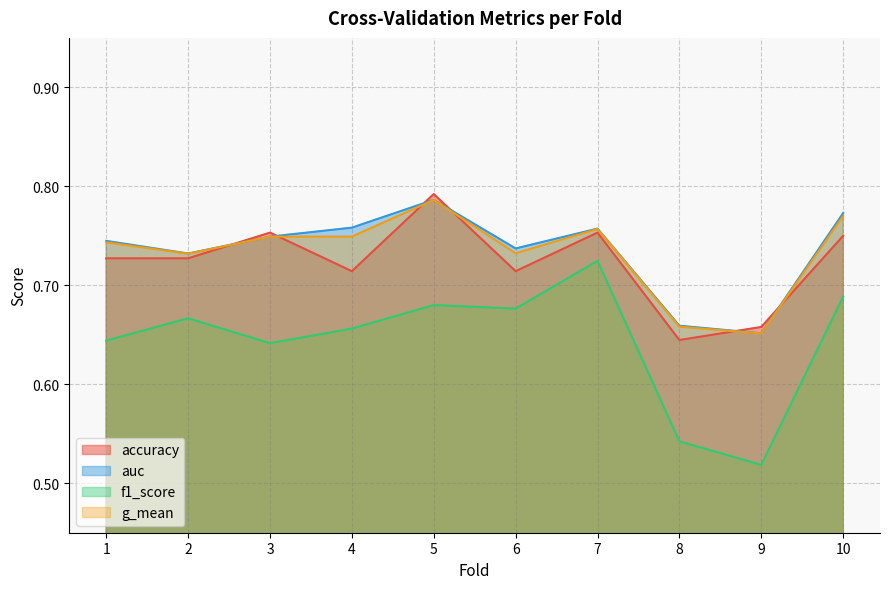

Reading left to right, transcribe all the data shown in this chart.

accuracy: 0.7	0.7	0.8	0.7	0.8	0.7	0.8	0.6	0.7	0.8
auc: 0.7	0.7	0.7	0.8	0.8	0.7	0.8	0.7	0.7	0.8
f1_score: 0.6	0.7	0.6	0.7	0.7	0.7	0.7	0.5	0.5	0.7
g_mean: 0.7	0.7	0.7	0.7	0.8	0.7	0.8	0.7	0.7	0.8